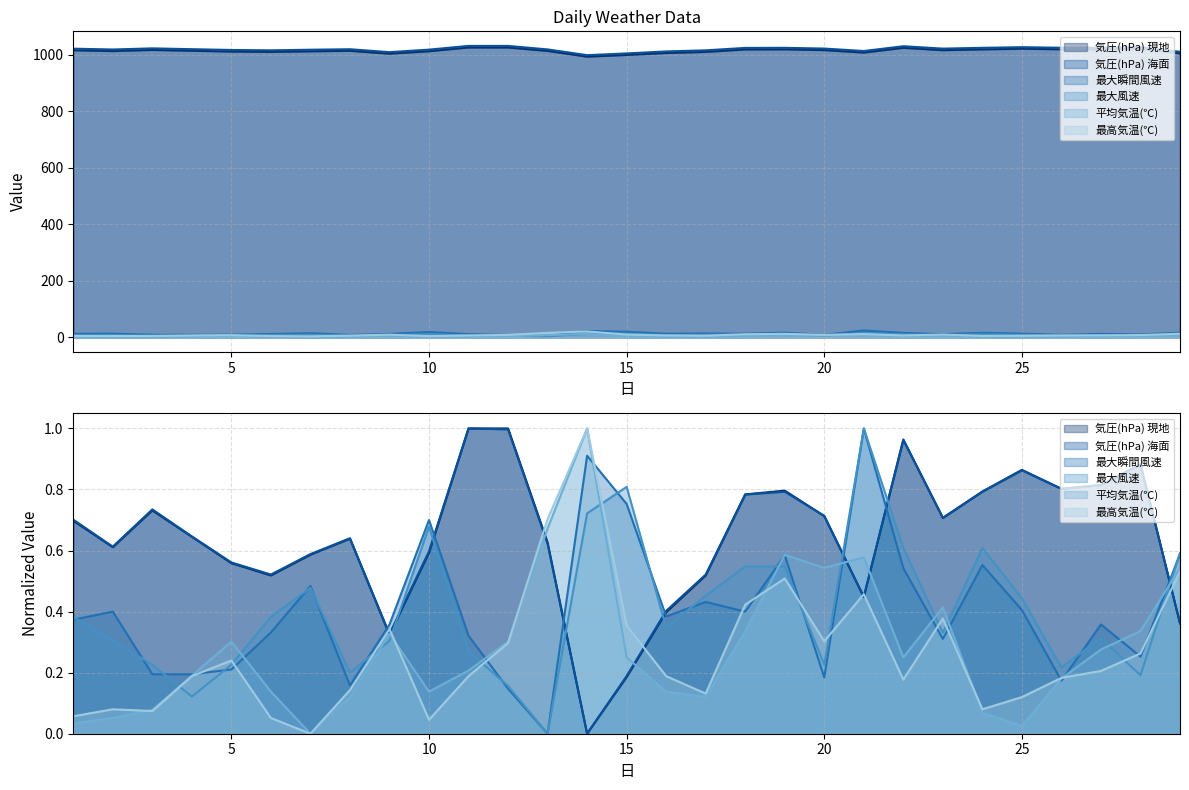

Reading left to right, extract all data points from this chart.

気圧(hPa) 現地: 1015.2	1012.4	1016.3	1013.5	1010.7	1009.4	1011.6	1013.3	1003.1	1011.8	1025.0	1025.0	1012.9	992.6	998.6	1005.5	1009.4	1018.0	1018.4	1015.7	1007.1	1023.8	1015.5	1018.3	1020.6	1018.6	1019.0	1021.2	1004.3
気圧(hPa) 海面: 1020.8	1017.9	1021.9	1019.0	1016.2	1014.9	1017.1	1018.8	1008.5	1017.4	1030.6	1030.5	1018.2	997.8	1004.0	1011.0	1014.9	1023.5	1023.8	1021.2	1012.5	1029.4	1021.0	1023.8	1026.1	1024.1	1024.5	1026.7	1009.7
最大瞬間風速: 12.4	12.9	9.0	9.0	9.3	11.6	14.5	8.3	12.1	18.6	11.4	8.1	5.3	22.6	19.6	12.6	13.5	12.9	16.4	8.8	24.3	15.6	11.2	15.8	13.0	8.6	12.1	10.1	16.5
最大風速: 8.1	7.2	6.3	5.1	6.3	8.1	9.2	6.0	7.2	11.5	6.8	5.5	3.7	12.0	13.0	7.7	8.9	10.0	10.0	6.3	15.2	10.7	7.5	10.7	8.8	6.2	7.3	5.9	10.5
平均気温(℃): 0.6	0.8	1.1	2.4	3.7	1.8	0.2	1.6	4.0	1.8	2.6	3.7	8.0	11.8	3.1	1.8	1.6	4.1	7.0	6.5	6.9	3.1	5.0	1.0	0.5	2.3	3.4	4.1	6.5
最高気温(℃): 4.4	4.8	4.7	6.7	7.6	4.3	3.4	5.9	9.4	4.2	6.7	8.6	15.7	20.9	9.6	6.7	5.7	10.8	12.3	8.7	11.4	6.5	10.0	4.8	5.5	6.6	7.0	8.0	12.7